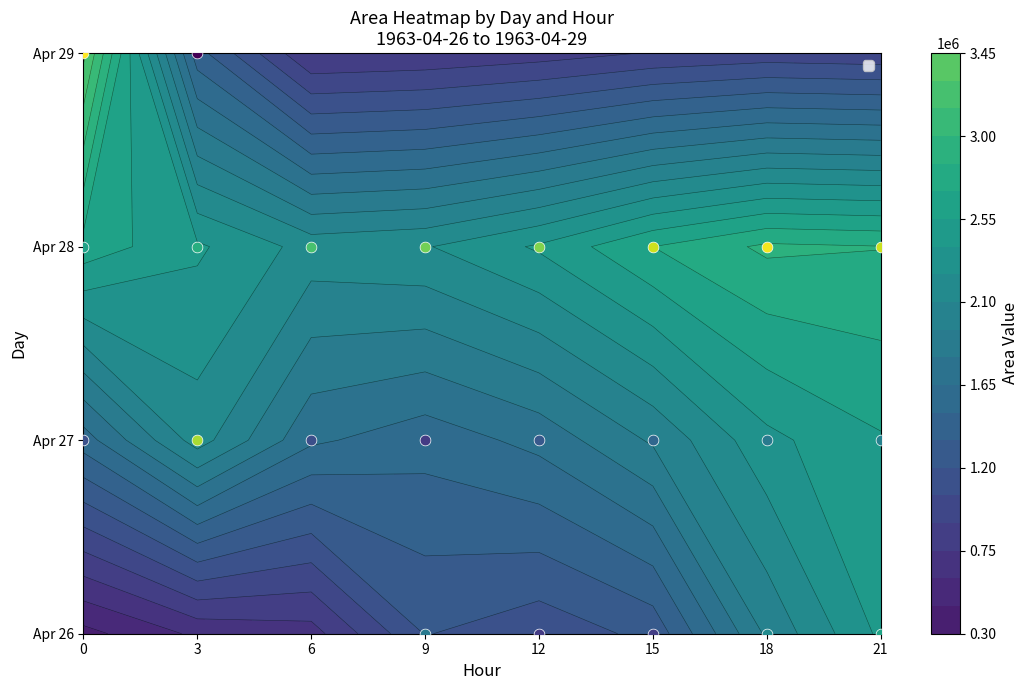

What is the total value across all series at 15?

6573125